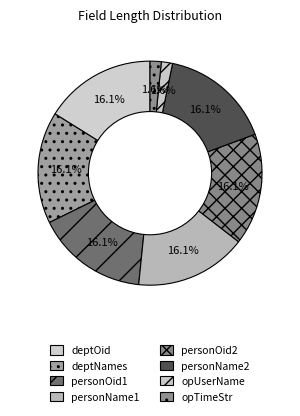

Rank the categories by value from lowest to highest.

opUserName, opTimeStr, deptOid, deptNames, personOid1, personName1, personOid2, personName2